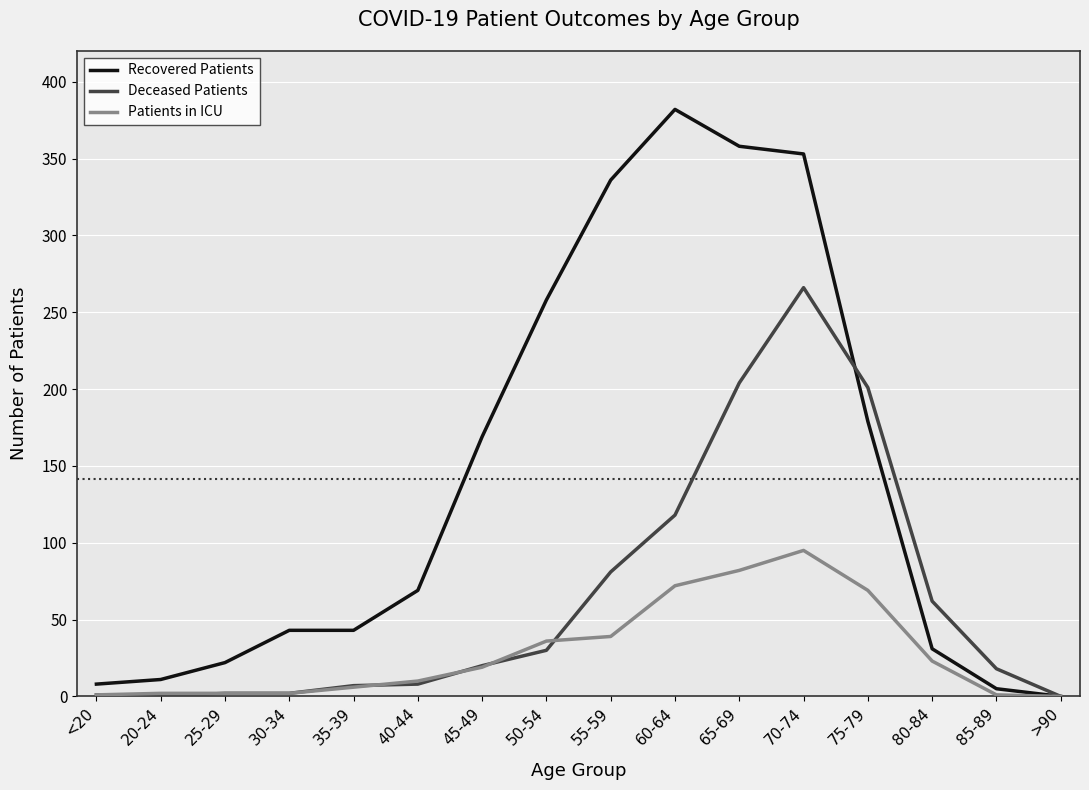

At which category does the chart reach its peak across all series?

60-64